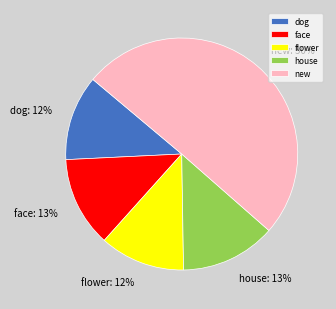

Does N/A (new) account for over 50% of the chart?

No